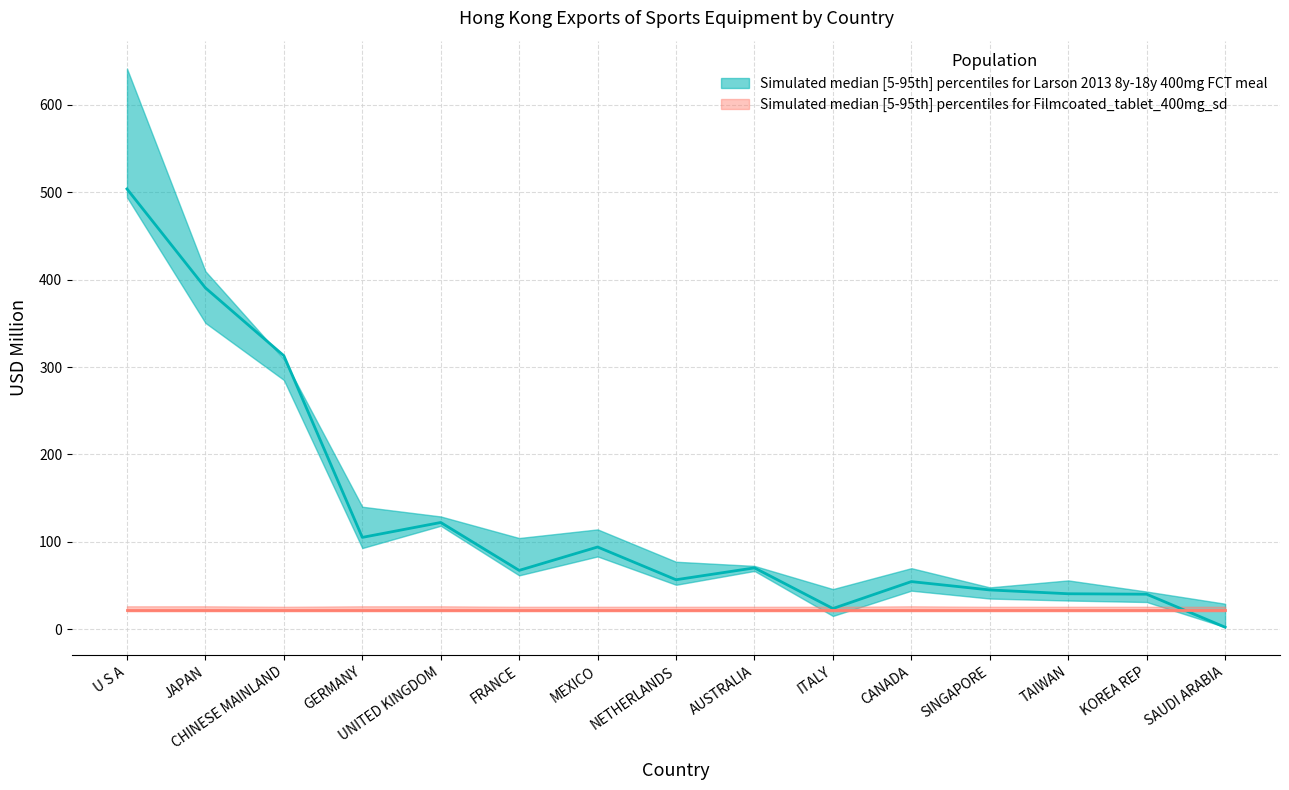

Reading left to right, extract all data points from this chart.

upper_teal: U S A=641.4	JAPAN=409.6	CHINESE MAINLAND=309.0	GERMANY=140.2	UNITED KINGDOM=129.0	FRANCE=104.4	MEXICO=114.2	NETHERLANDS=77.2	AUSTRALIA=72.5	ITALY=46.0	CANADA=69.9	SINGAPORE=47.9	TAIWAN=55.9	KOREA REP=43.1	SAUDI ARABIA=29.2
lower_teal: U S A=494.2	JAPAN=350.4	CHINESE MAINLAND=285.2	GERMANY=92.9	UNITED KINGDOM=118.4	FRANCE=61.7	MEXICO=83.3	NETHERLANDS=50.9	AUSTRALIA=66.7	ITALY=15.2	CANADA=44.1	SINGAPORE=35.1	TAIWAN=32.9	KOREA REP=31.2	SAUDI ARABIA=2.5
median_teal: U S A=503.7	JAPAN=390.5	CHINESE MAINLAND=312.9	GERMANY=105.1	UNITED KINGDOM=122.2	FRANCE=67.3	MEXICO=94.1	NETHERLANDS=56.6	AUSTRALIA=70.2	ITALY=23.7	CANADA=54.5	SINGAPORE=45.0	TAIWAN=40.6	KOREA REP=40.1	SAUDI ARABIA=2.4
upper_salmon: U S A=26.3	JAPAN=26.3	CHINESE MAINLAND=25.7	GERMANY=26.3	UNITED KINGDOM=26.3	FRANCE=25.7	MEXICO=25.7	NETHERLANDS=25.7	AUSTRALIA=25.7	ITALY=25.7	CANADA=26.3	SINGAPORE=25.7	TAIWAN=25.7	KOREA REP=25.7	SAUDI ARABIA=25.7
lower_salmon: U S A=20.6	JAPAN=20.6	CHINESE MAINLAND=20.6	GERMANY=20.6	UNITED KINGDOM=20.6	FRANCE=20.6	MEXICO=20.6	NETHERLANDS=20.6	AUSTRALIA=20.6	ITALY=20.6	CANADA=20.6	SINGAPORE=20.6	TAIWAN=20.6	KOREA REP=20.6	SAUDI ARABIA=20.6
median_salmon: U S A=22.6	JAPAN=22.6	CHINESE MAINLAND=22.6	GERMANY=22.6	UNITED KINGDOM=22.6	FRANCE=22.6	MEXICO=22.6	NETHERLANDS=22.6	AUSTRALIA=22.6	ITALY=22.6	CANADA=22.6	SINGAPORE=22.6	TAIWAN=22.6	KOREA REP=22.6	SAUDI ARABIA=22.6